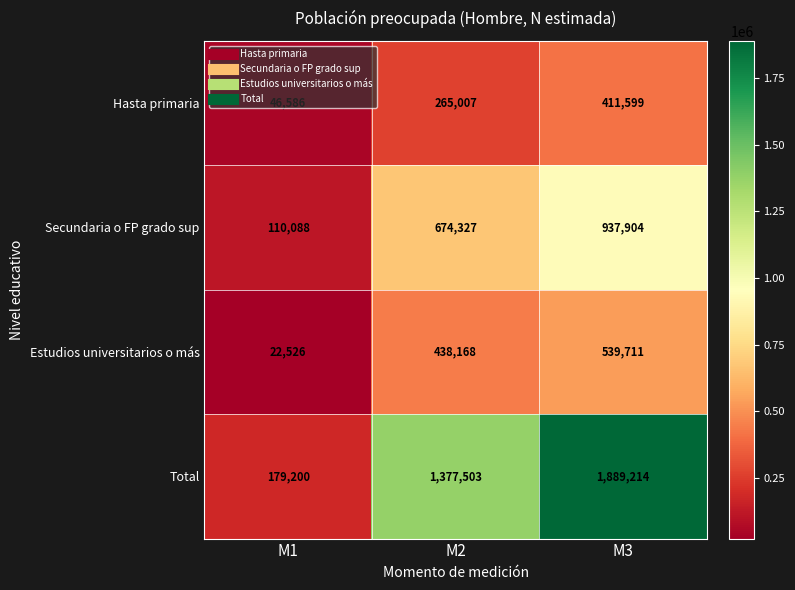

At which category is the sum across all series the highest?

M3